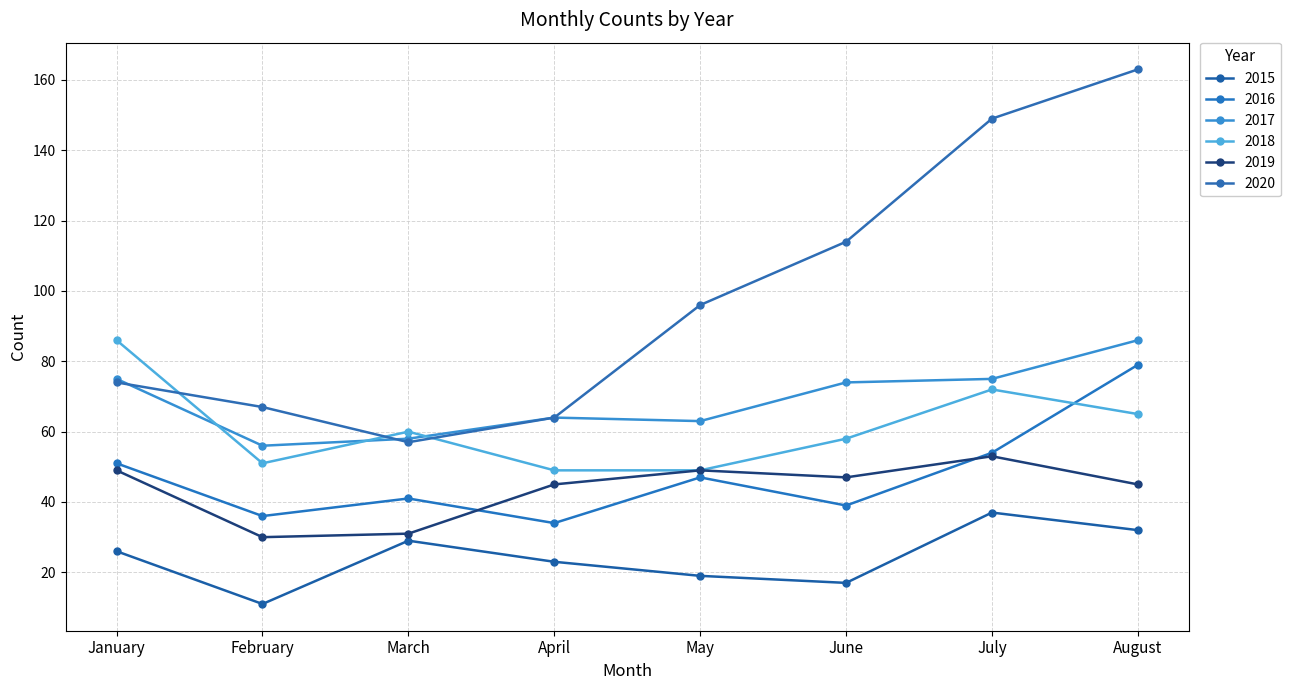

How many interior local peaks does the 2015 series have?

2